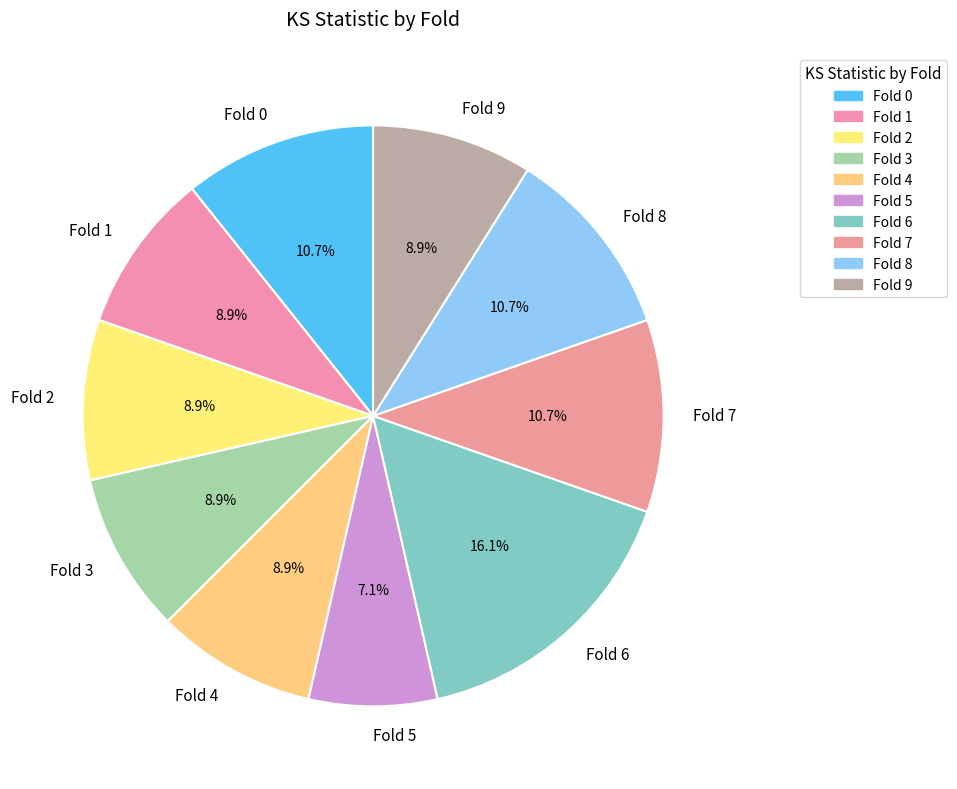

How many slices are in this pie chart?

10